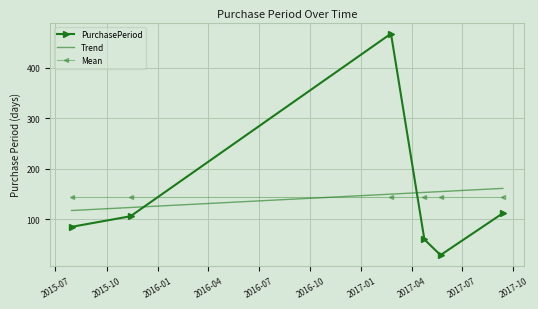

How many intersections are there between PurchasePeriod and Mean?

2